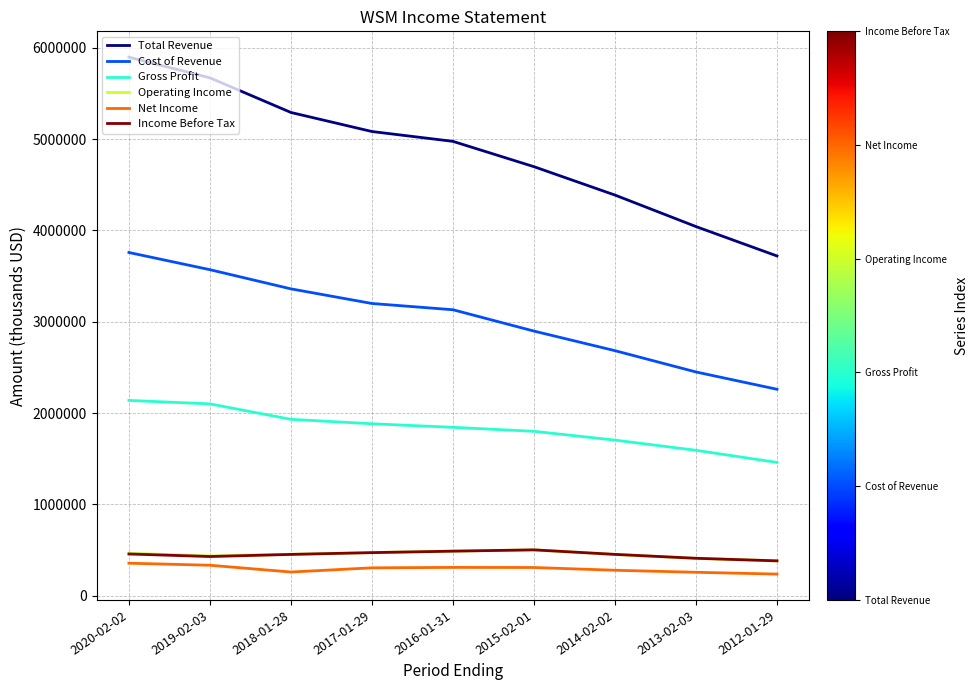

What is the sum of the Net Income values at 2019-02-03 and 2016-01-31?

643800